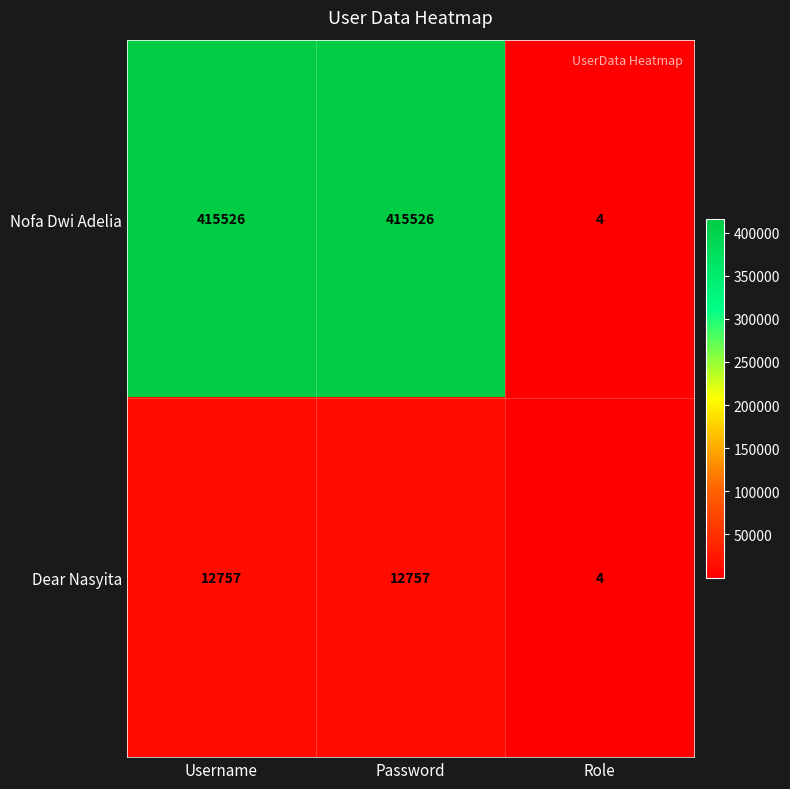

Between Username and Role, which series saw the biggest shift?

Nofa Dwi Adelia